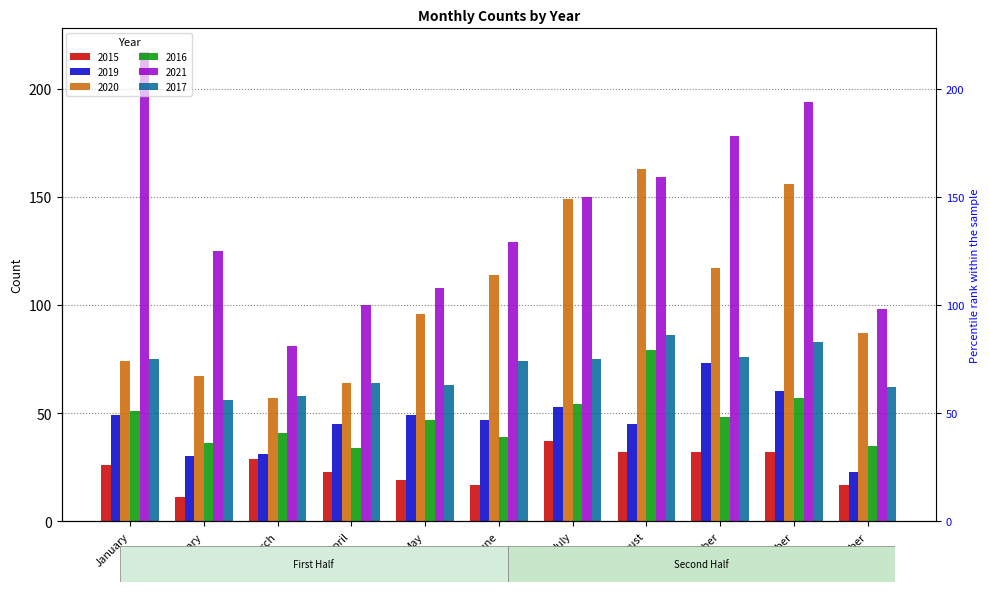

Rank the categories by 2020 value from lowest to highest.

March, April, February, January, November, May, June, September, July, October, August